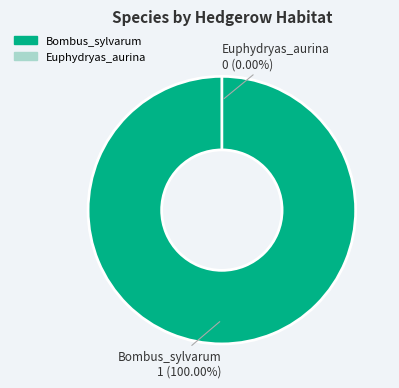

To the nearest percent, what portion does Bombus_sylvarum represent?

100%